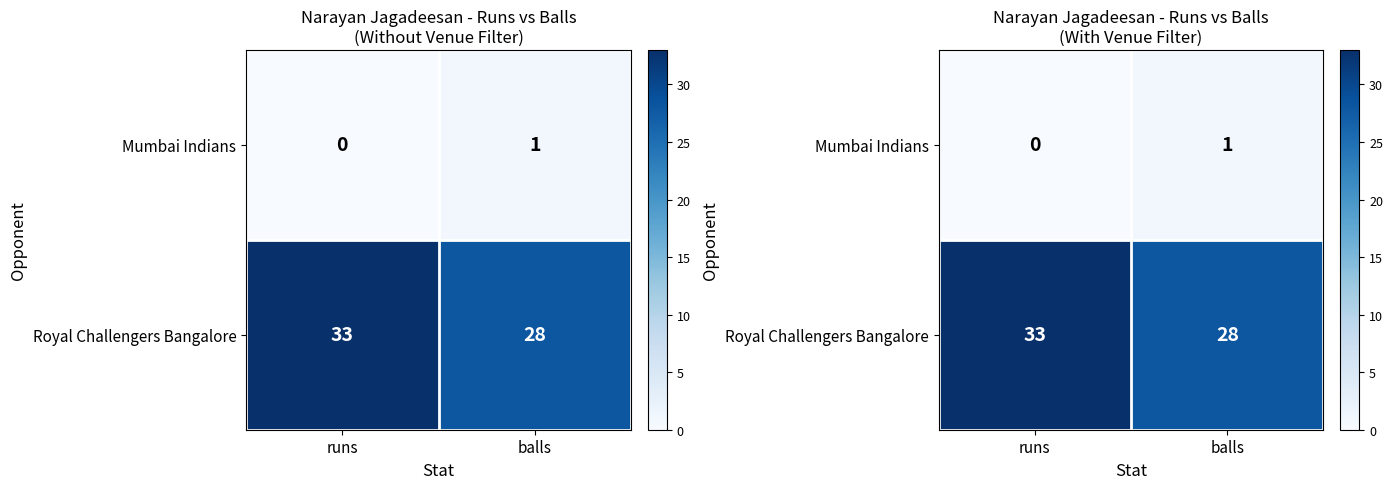

What is the spread (max minus min) of values at runs?

33